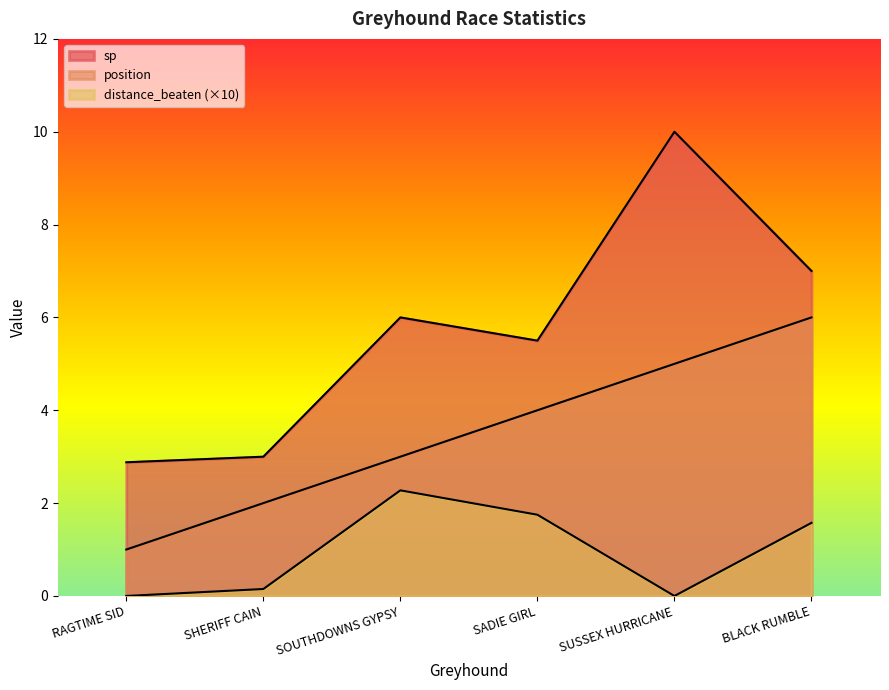

At which category does sp reach its first local valley?

SADIE GIRL